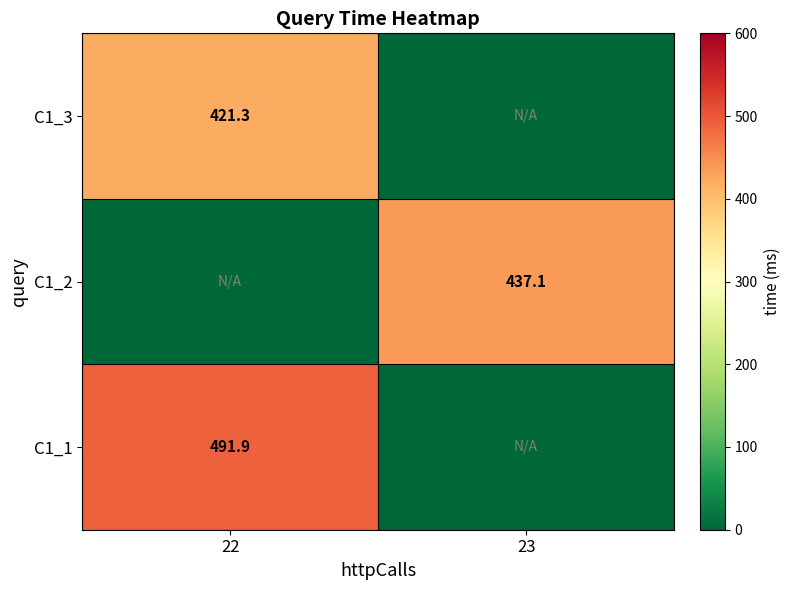

Is the value of C1_2 at 23 greater than the value of C1_3 at 22?

Yes